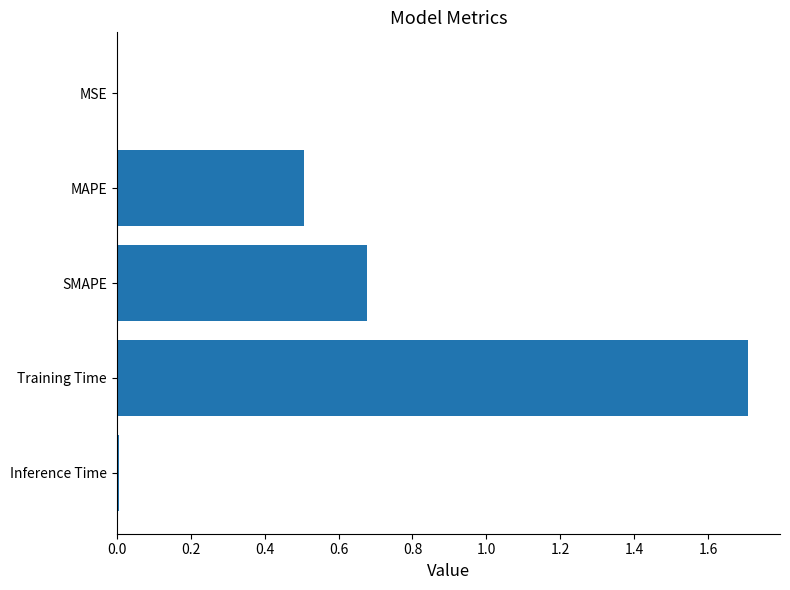

Between MAPE and MSE, which is larger?

MAPE